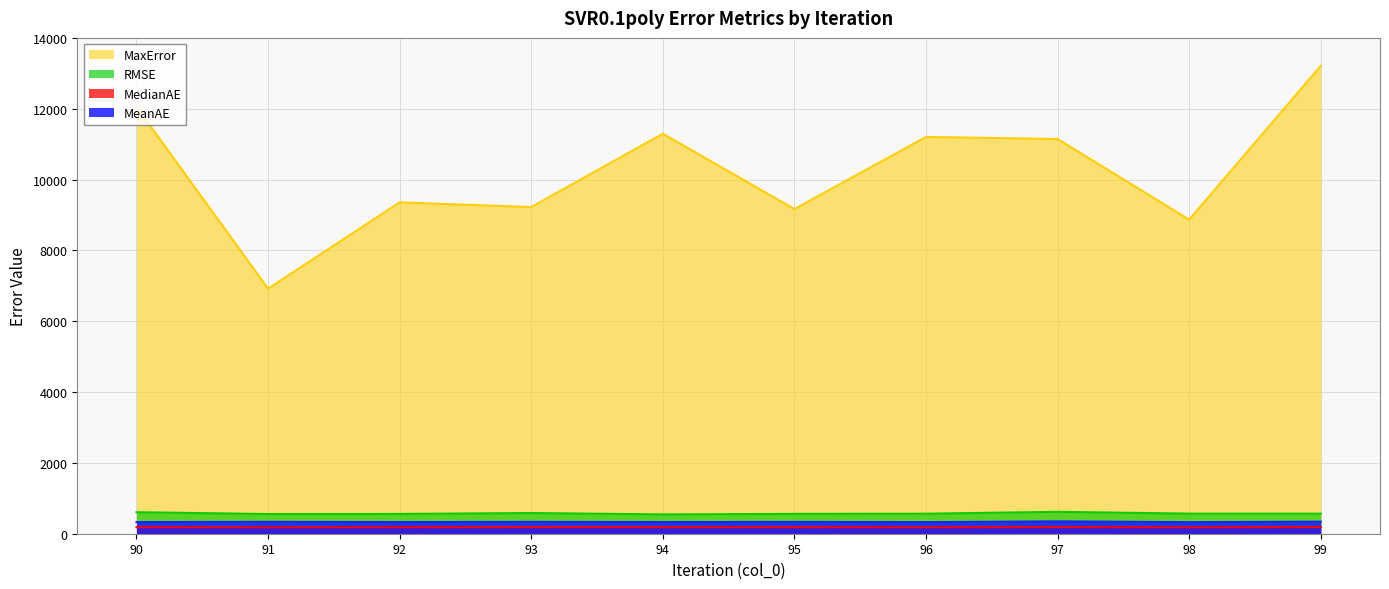

At which category is the sum across all series the highest?

99